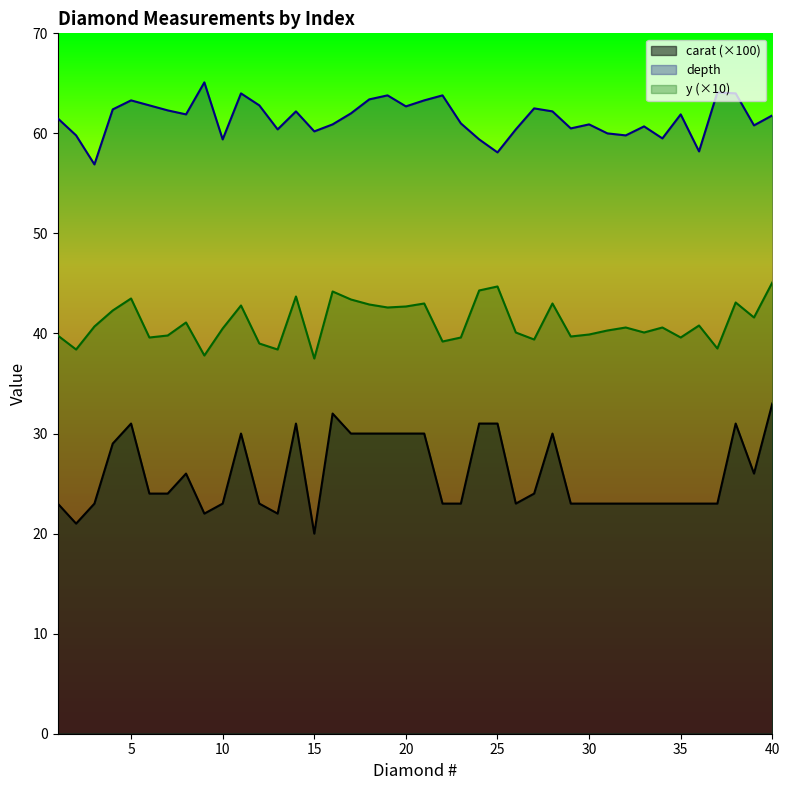

Where does the y_dim series first go above 40?

3